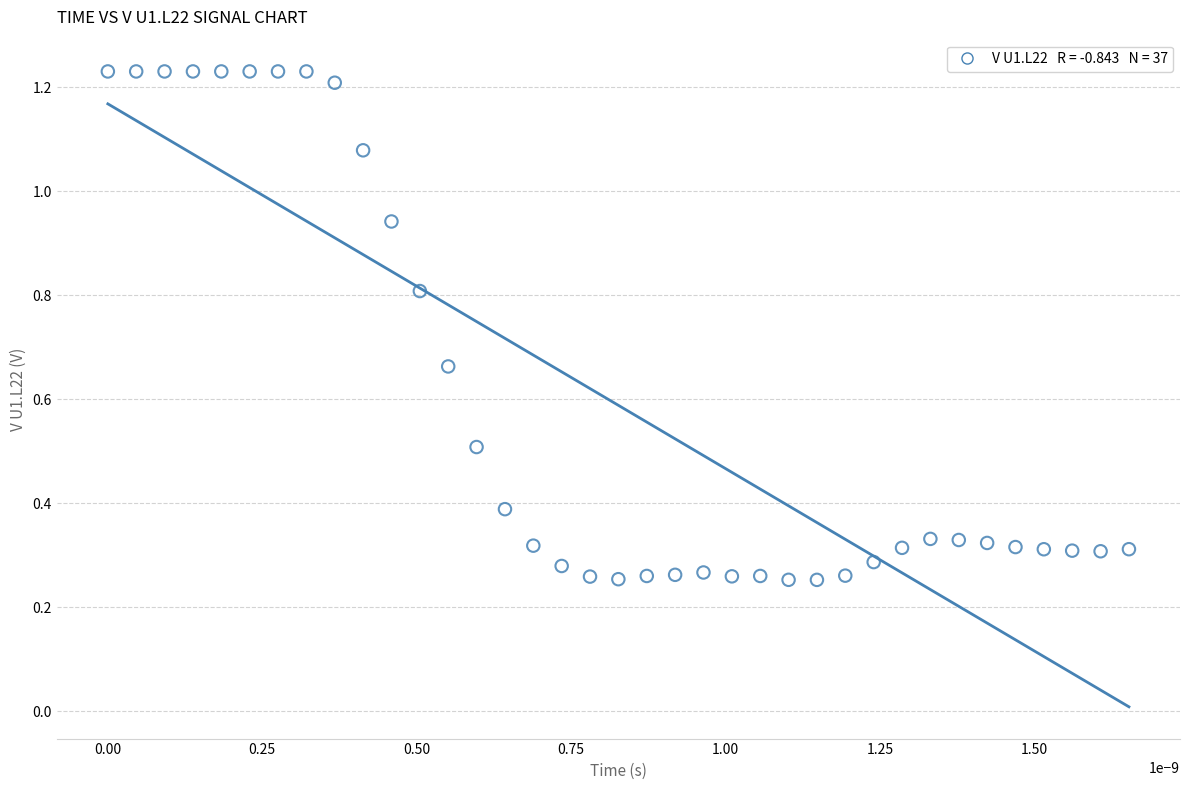

What is the range of Y values (max minus min)?

1.0